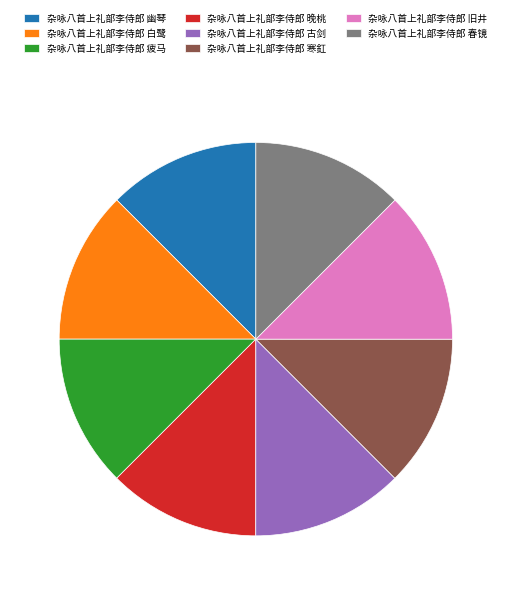

Approximately how many times larger is the value at 杂咏八首上礼部李侍郎 古剑 compared to 杂咏八首上礼部李侍郎 白鹭?

1.0